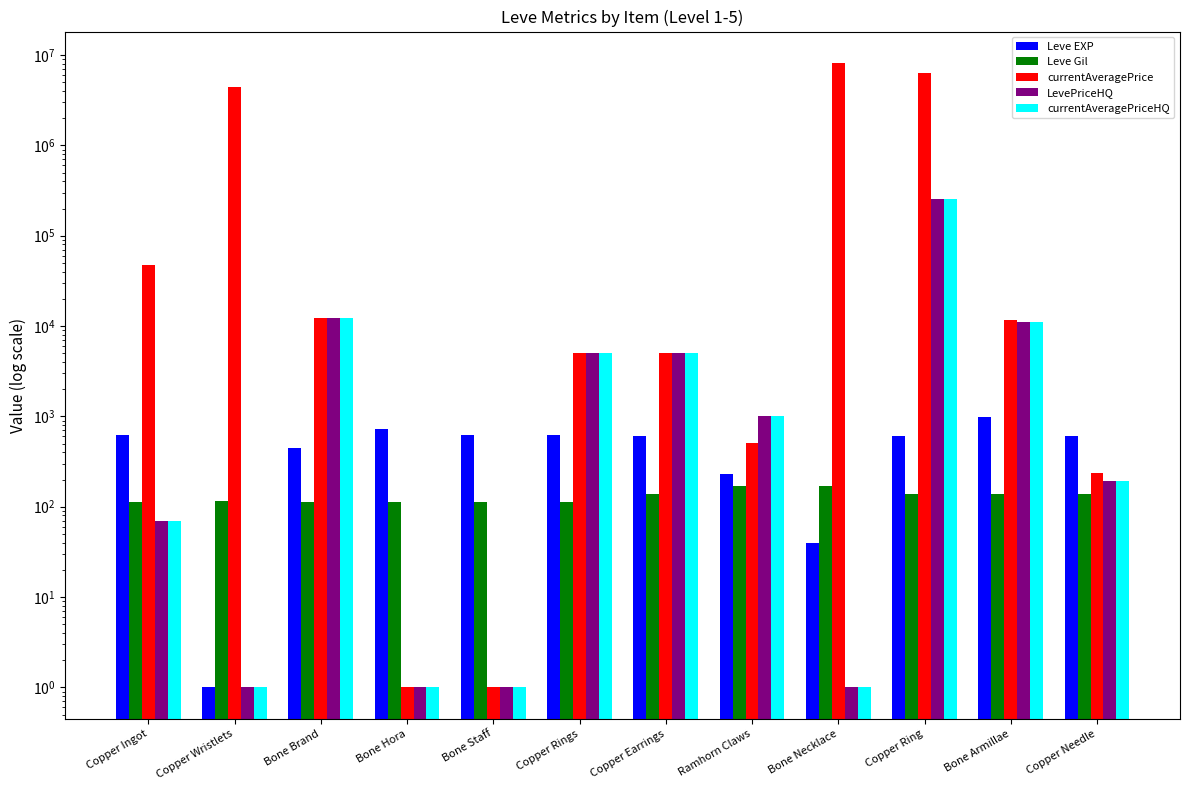

What is the difference between the maximum and minimum values in the currentAveragePriceHQ series?

252512.5